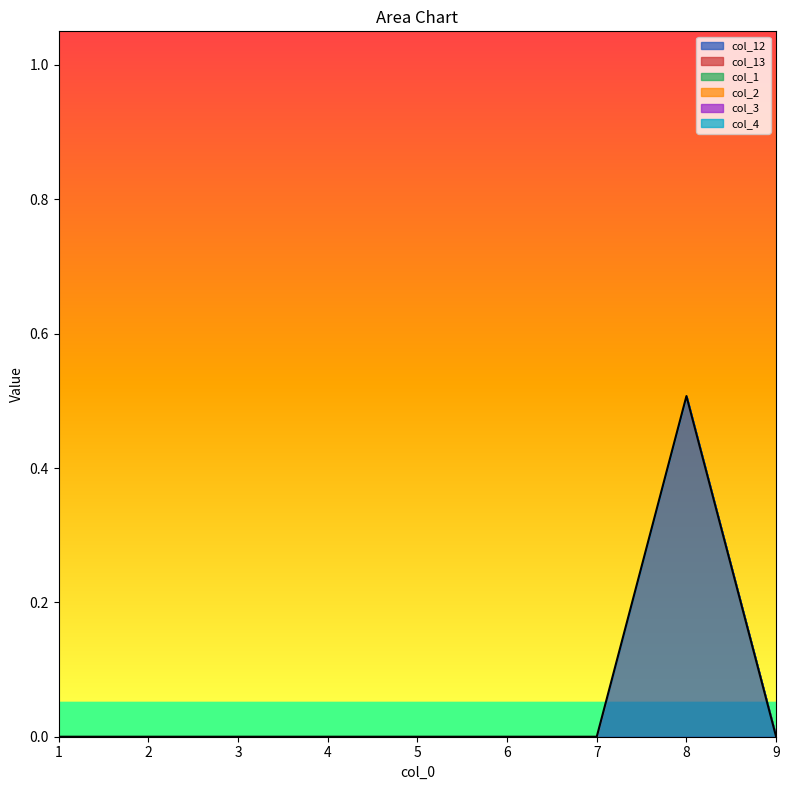

Reading right to left, extract all data points from this chart.

col_12: 0.0	0.5	0.0	0.0	0.0	0.0	0.0	0.0	0.0
col_13: 0.0	0.0	0.0	0.0	0.0	0.0	0.0	0.0	0.0
col_1: 0.0	0.0	0.0	0.0	0.0	0.0	0.0	0.0	0.0
col_2: 0.0	0.0	0.0	0.0	0.0	0.0	0.0	0.0	0.0
col_3: 0.0	0.0	0.0	0.0	0.0	0.0	0.0	0.0	0.0
col_4: 0.0	0.0	0.0	0.0	0.0	0.0	0.0	0.0	0.0